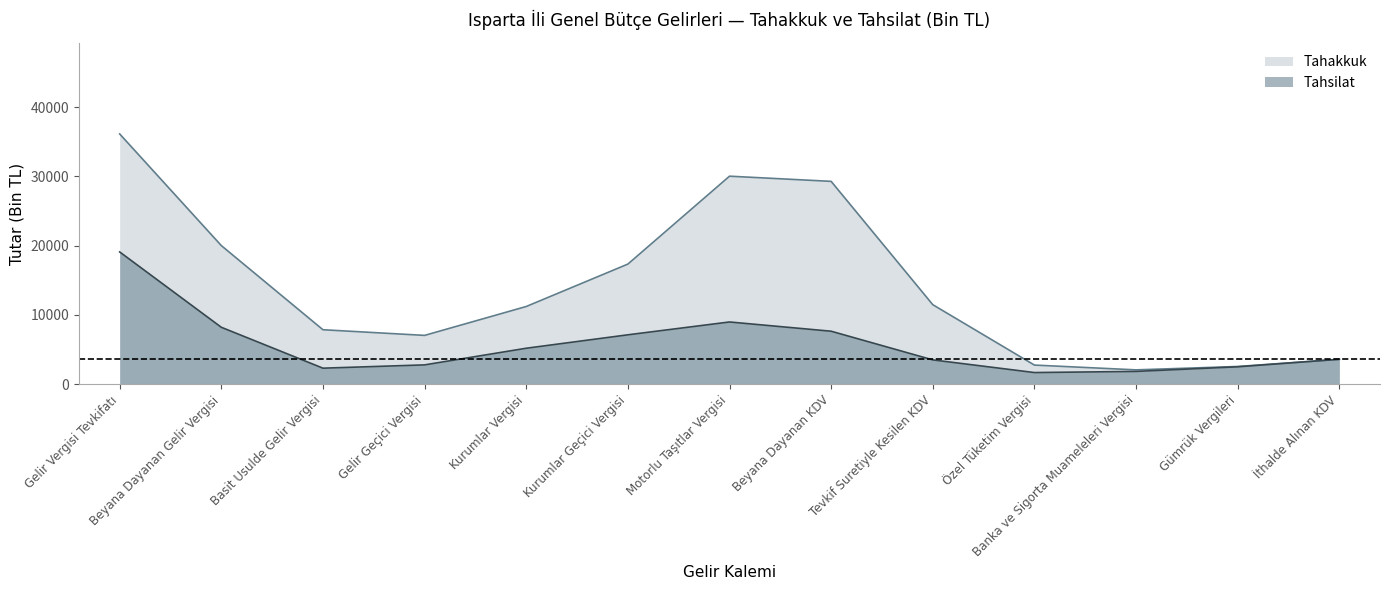

What is the greatest value displayed?

36130.9